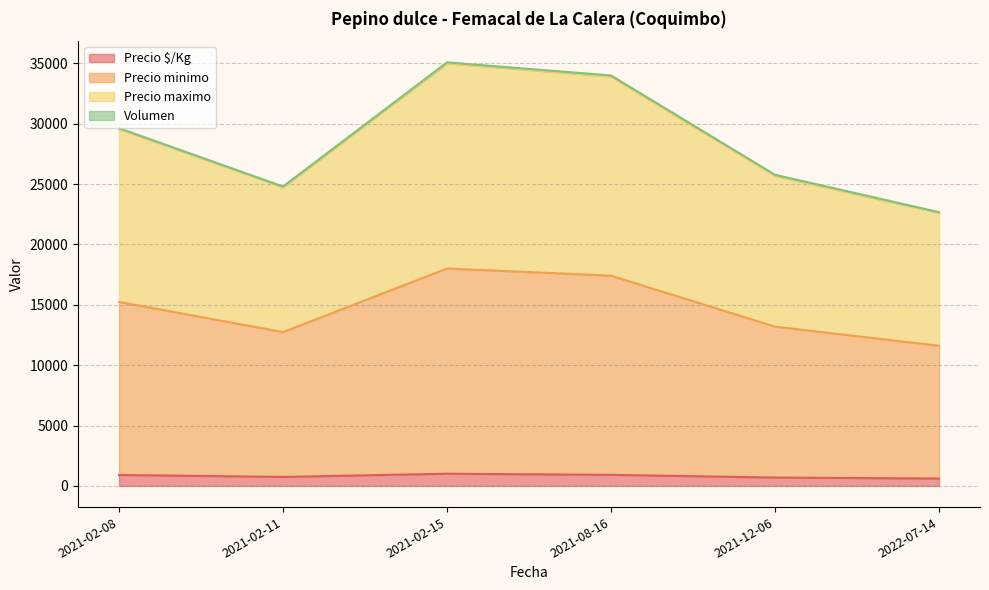

What is the lowest value of the Precio $/Kg series?

611.5